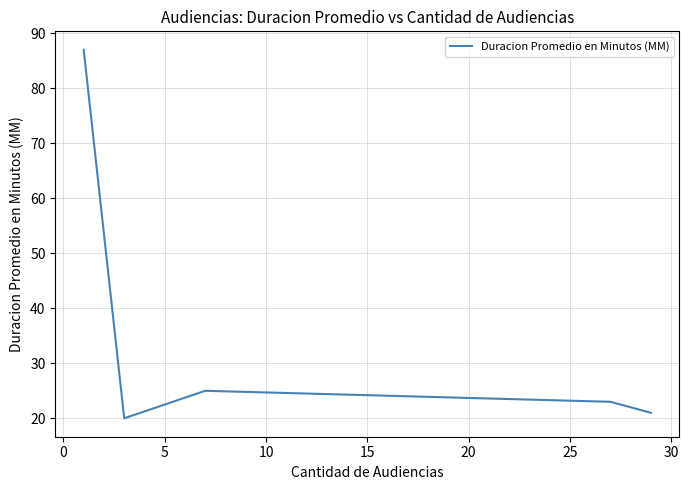

How many interior local peaks (higher than both neighbors) does the data have?

1